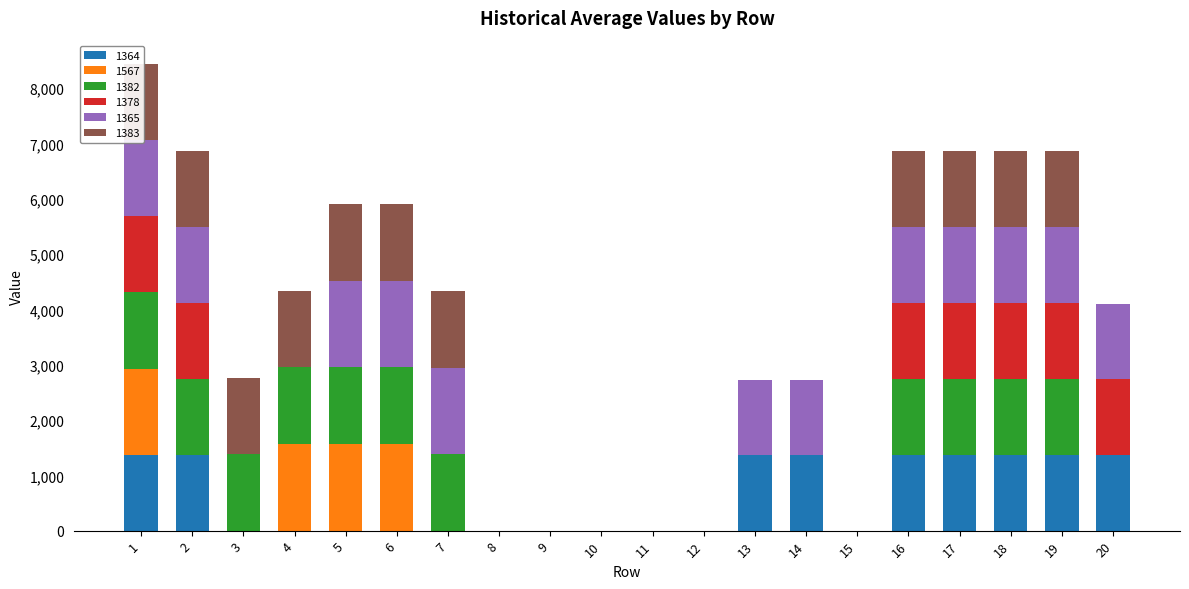

Which series has the largest range (max minus min)?

1567